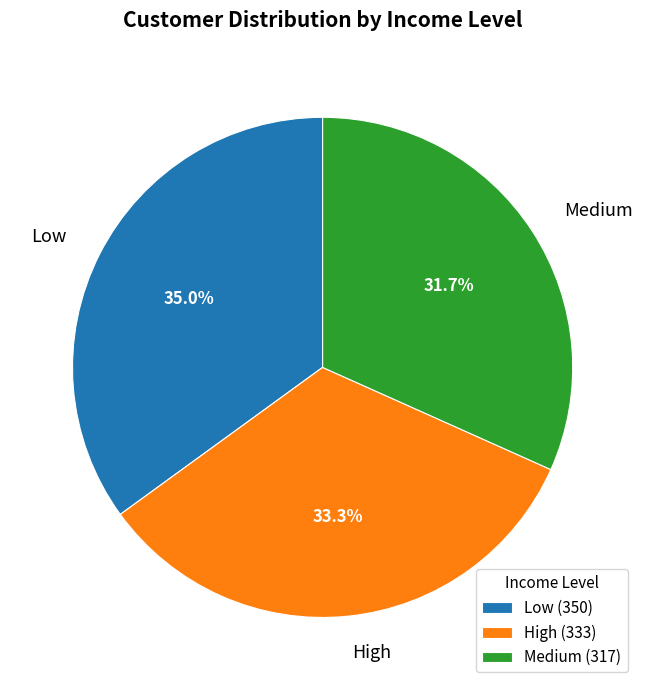

To the nearest percent, what portion does High represent?

33%